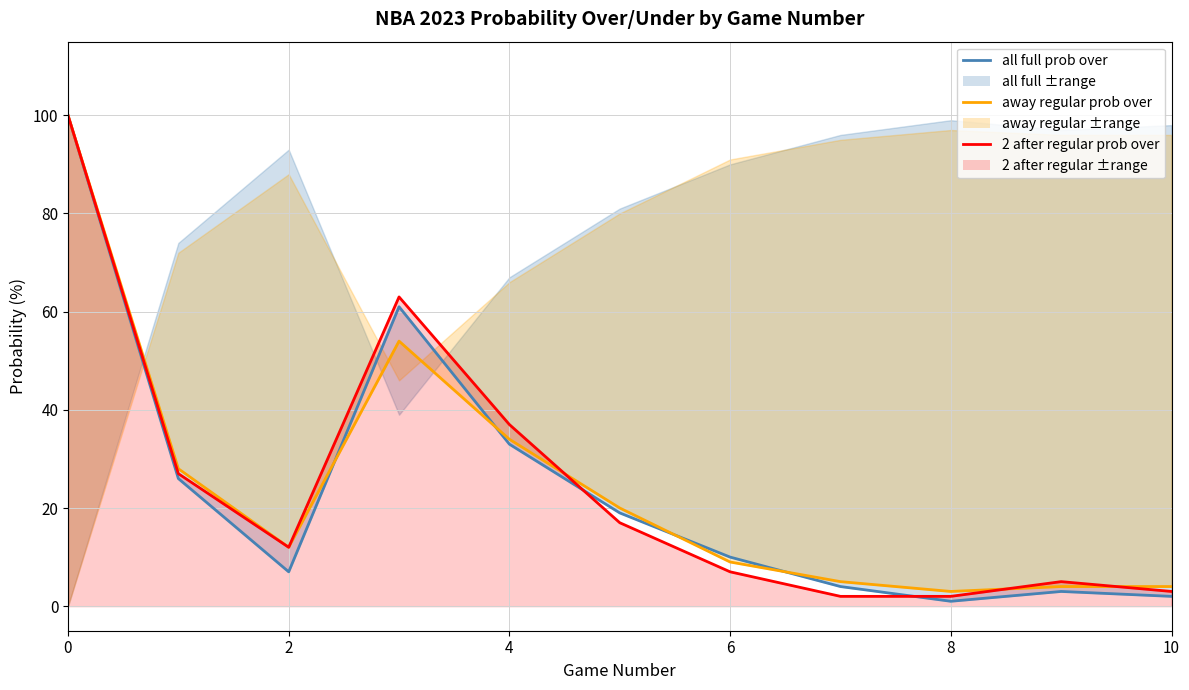

Reading left to right, what are all the values shown in this chart?

all 2023 full prob over: 100	26	7	61	33	19	10	4	1	3	2
away 2023 regular prob over: 100	28	12	54	34	20	9	5	3	4	4
2 after 2023 regular prob over: 100	27	12	63	37	17	7	2	2	5	3